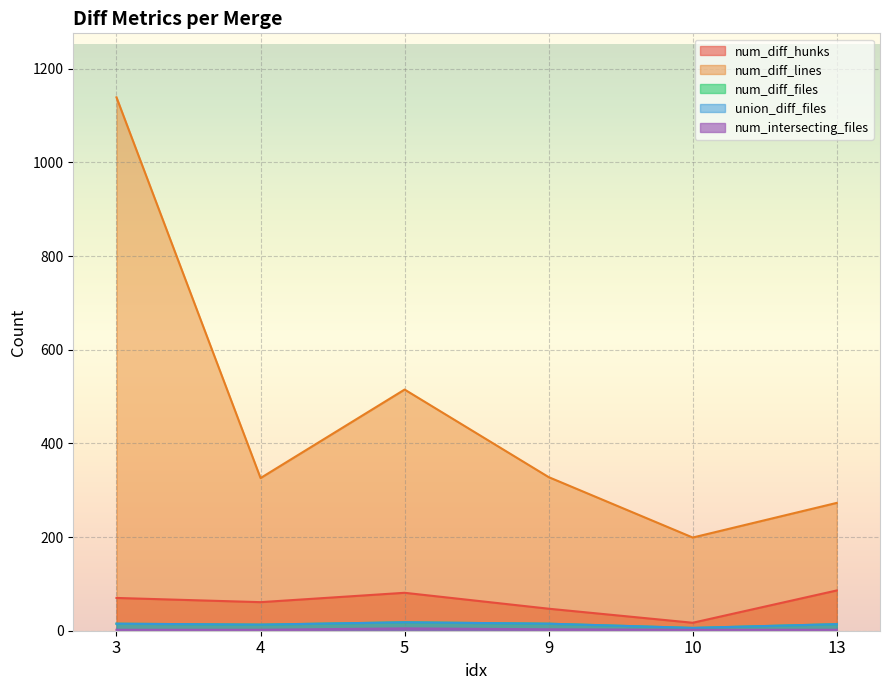

What is the average value of the num_diff_files series?

14